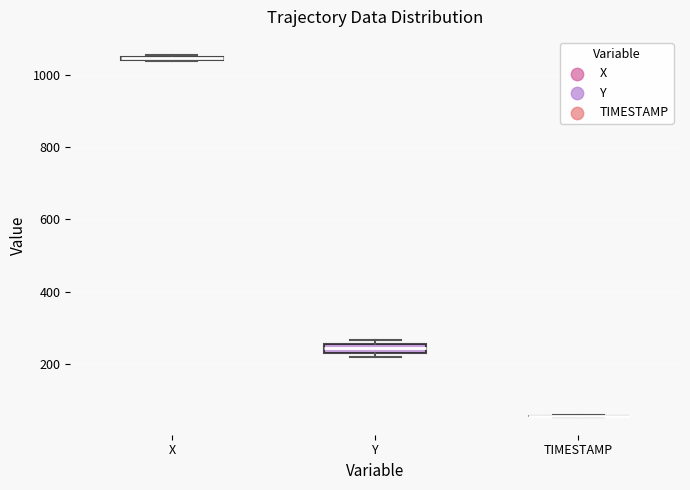

Where is the upper edge of the box for Y on the y-axis? The values are not printed on the chart, so give them approximately, as read against the axis.

260